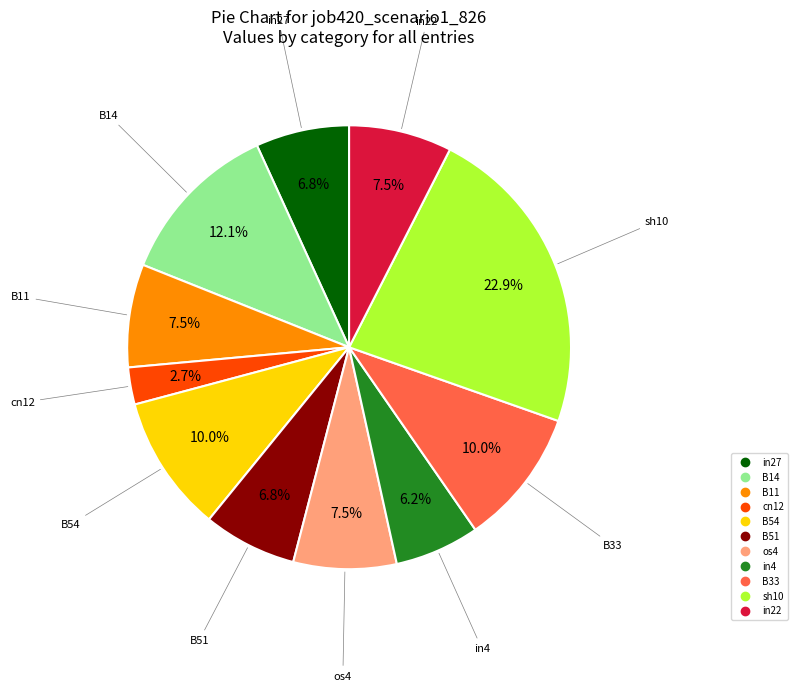

The in27 slice represents 7% of the pie. True or false?

True